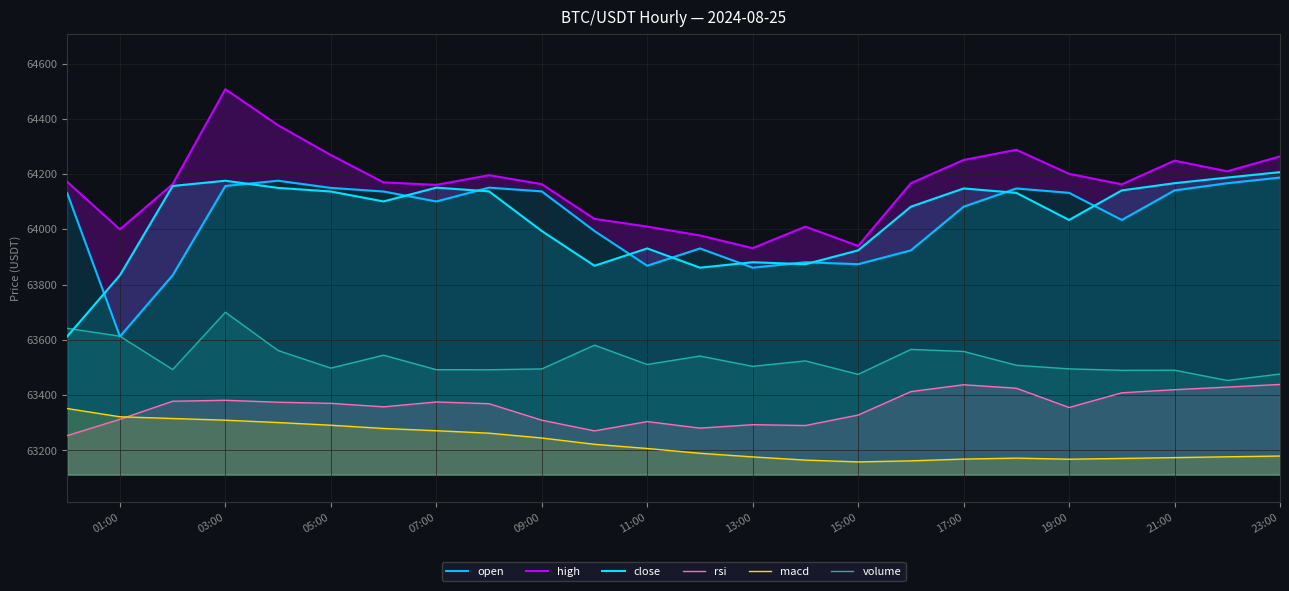

At how many categories does at least one series exceed 63291?

24